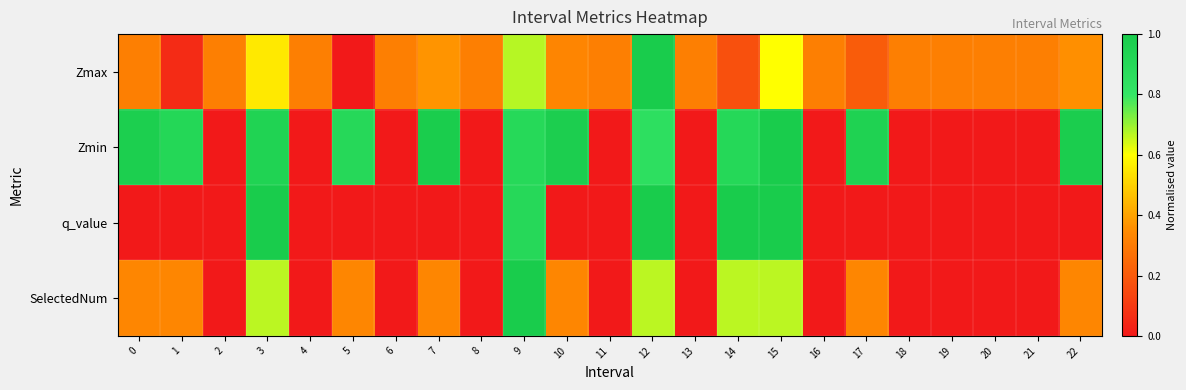

What is the spread (max minus min) of values at 12?

0.3